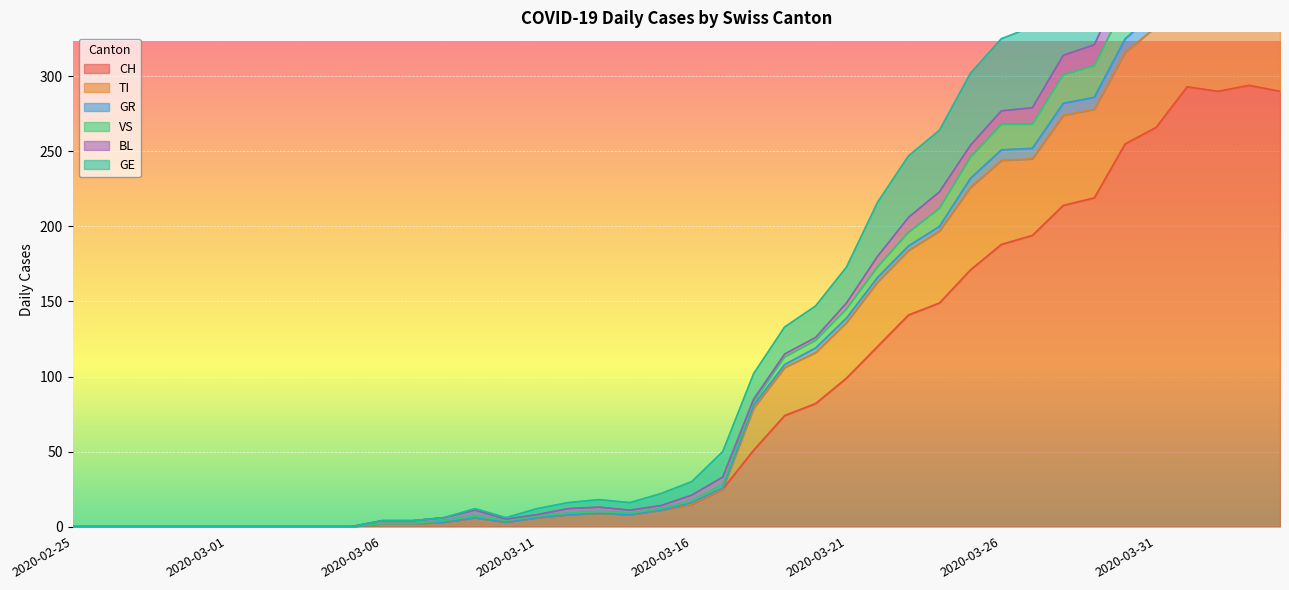

What is the difference between the GE values at 2020-03-06 and 2020-03-03?

4